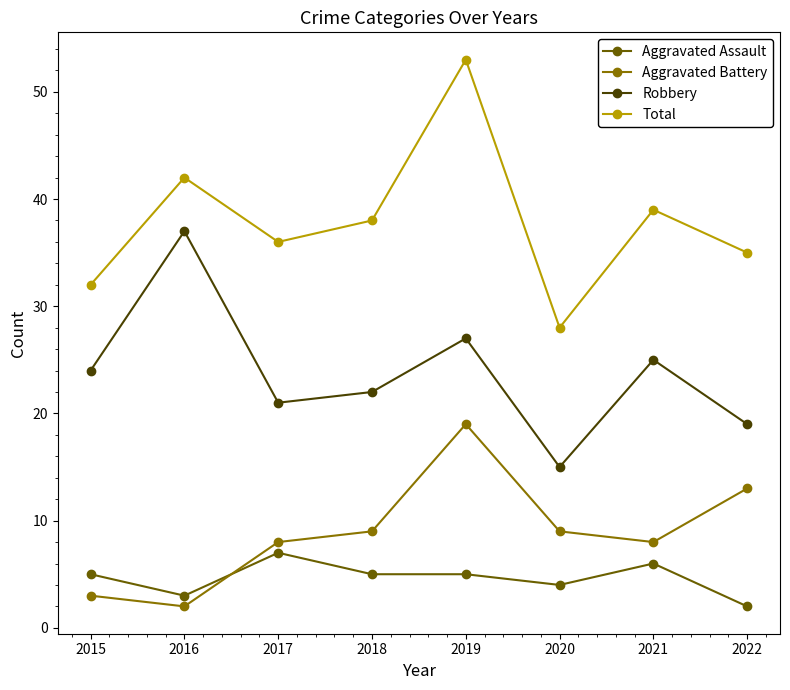

The Aggravated Battery series shows 9 at 2020. True or false?

True